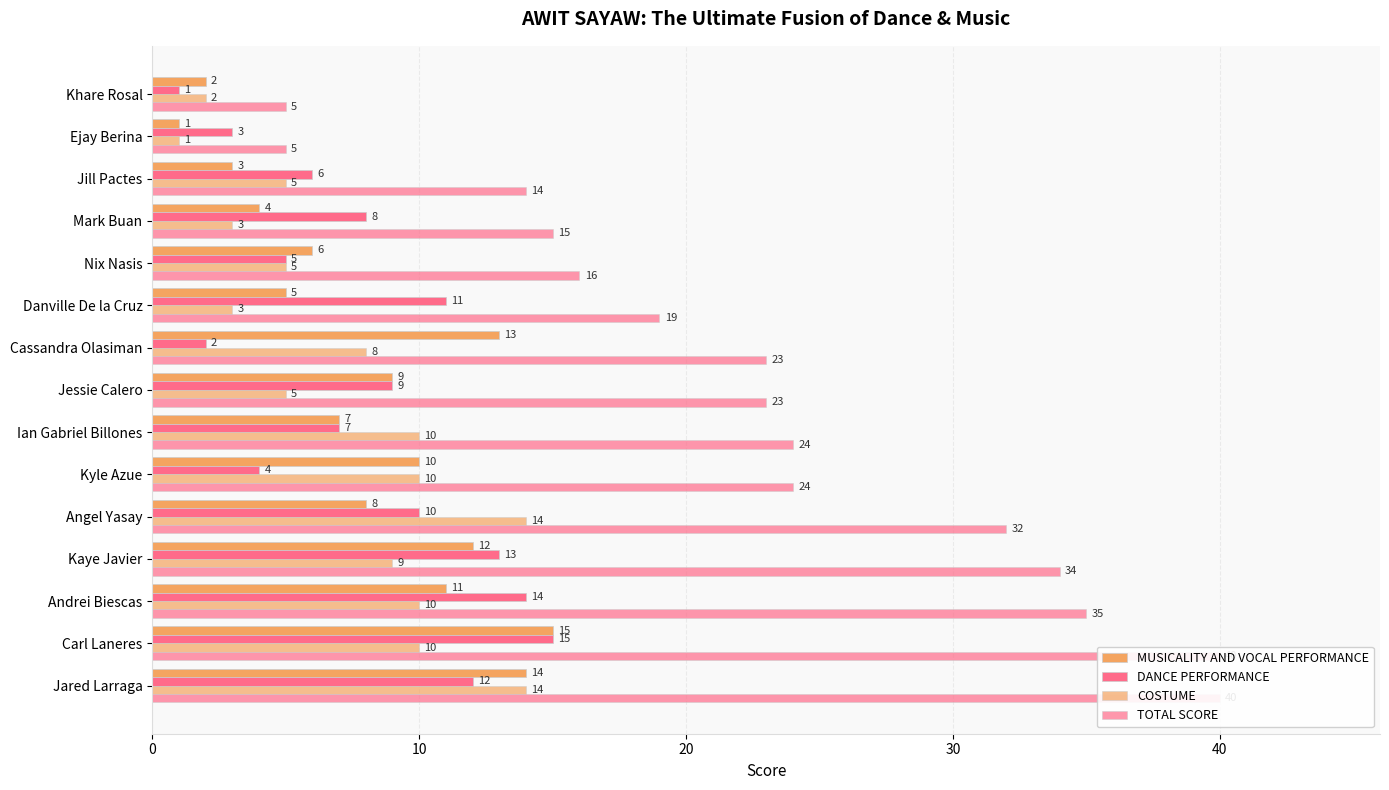

What is the label of the 7th bar from the left?

Ian Gabriel Billones